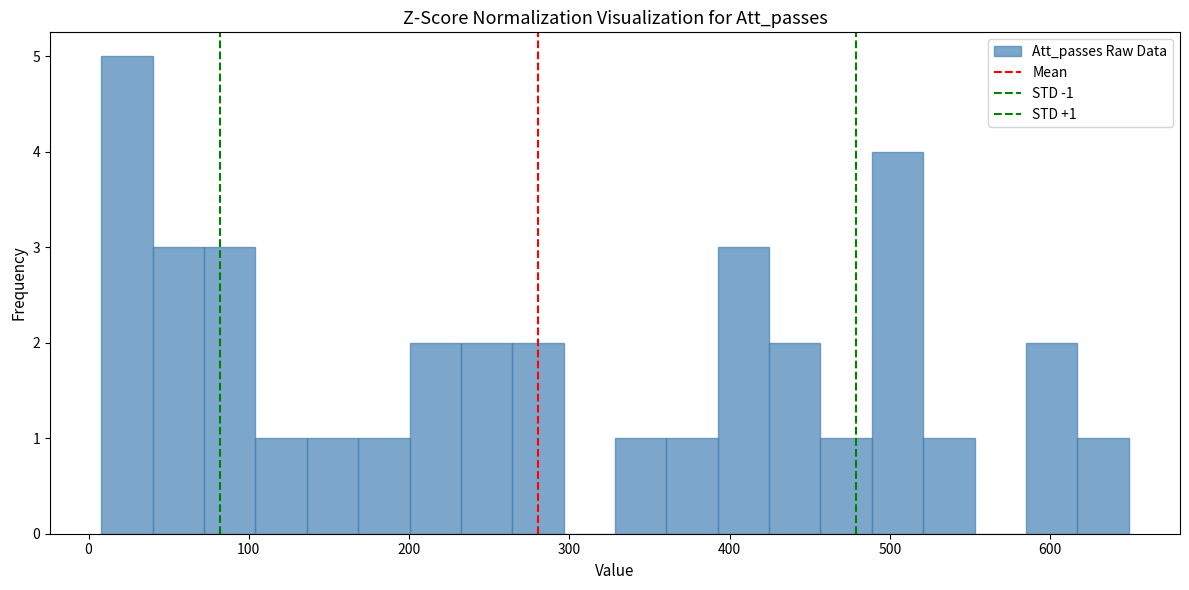

Around what value on the x-axis is the tallest bar? Give the approximate position of its centre, as read against the axis.

20